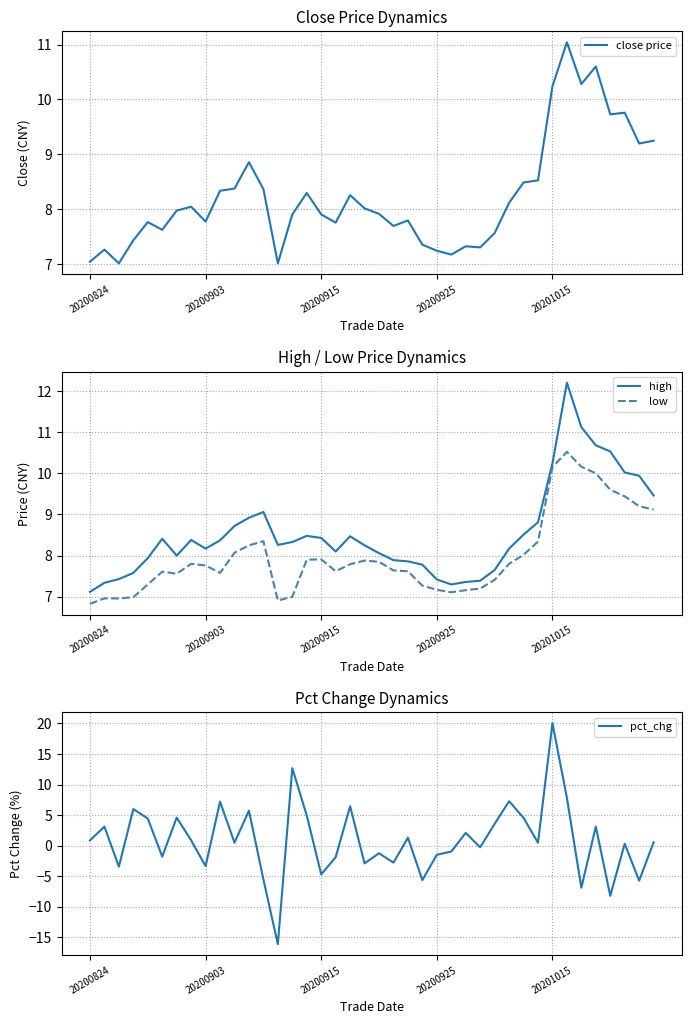

What is the maximum value for close price?

11.0